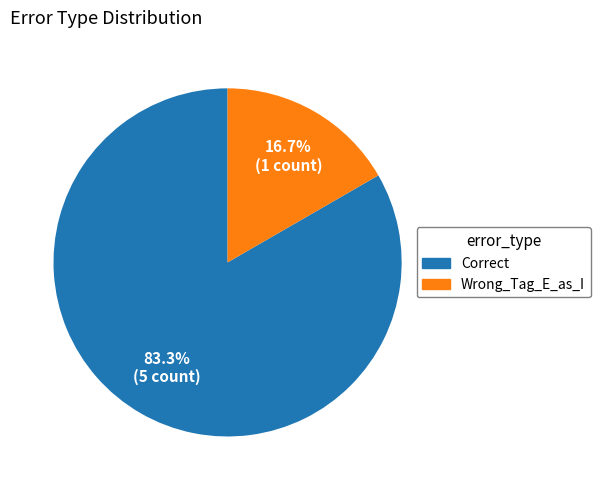

To the nearest percent, what is the average slice percentage?

50%